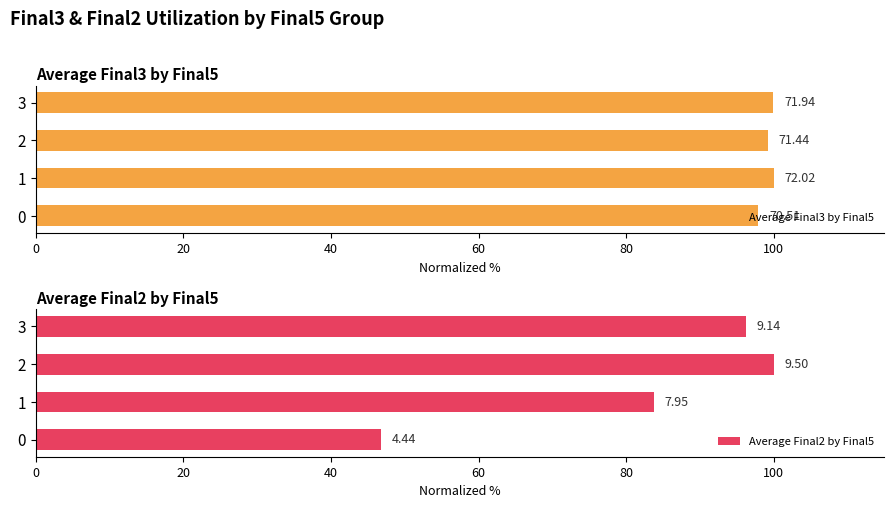

What is the difference between the maximum and minimum values in the Average Final2 by Final5 series?

53.2